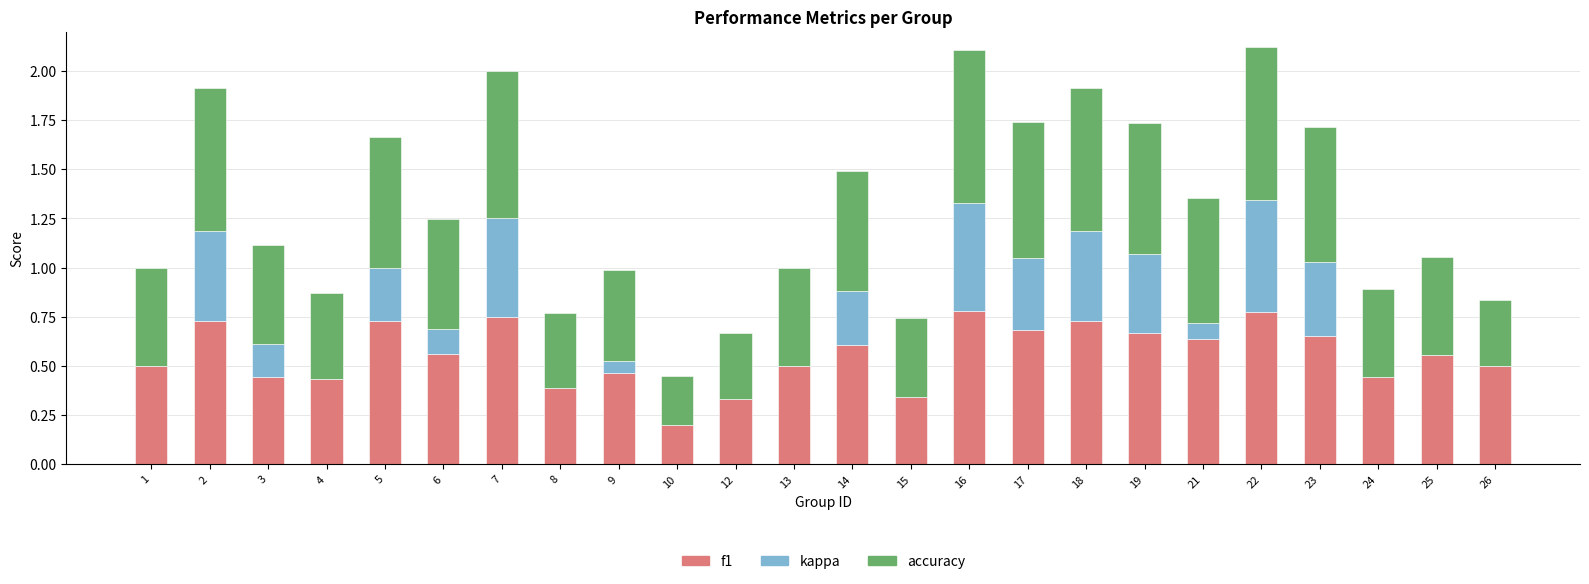

The f1 series shows 0.7 at 24. True or false?

False